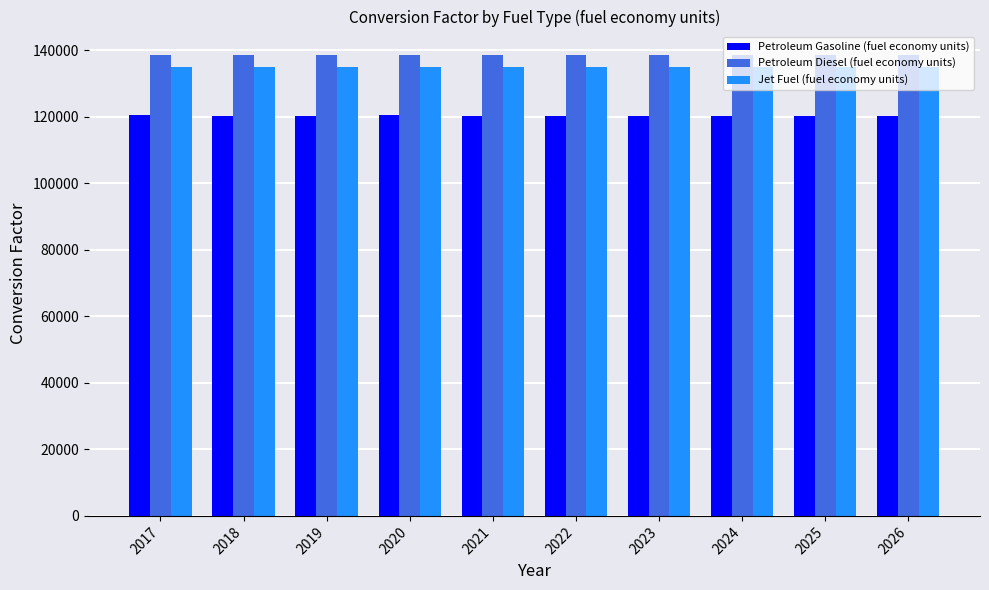

Are the bars horizontal?

No